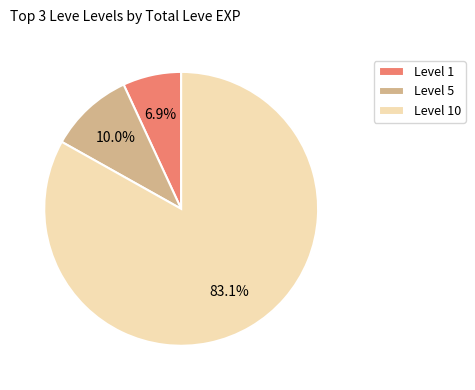

Combined, what portion of the pie is Level 1 and Level 5?

16.9%